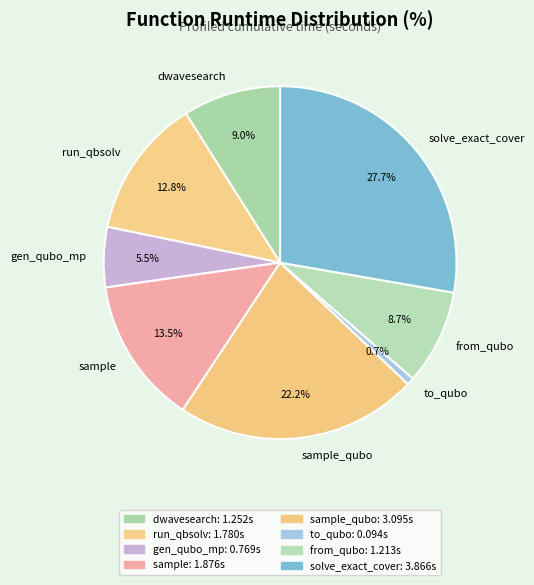

Is there any slice that represents more than half of the pie?

No